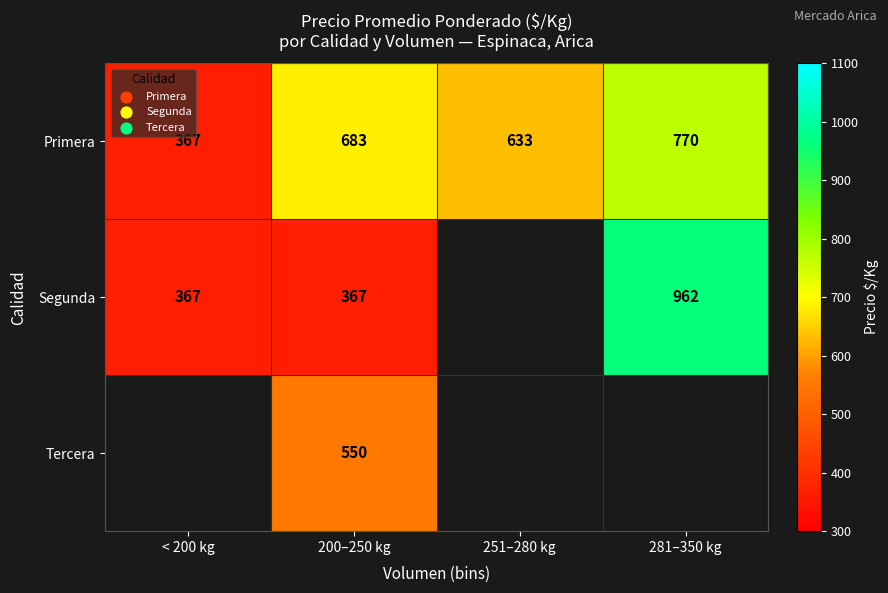

Count the Primera values in the range 633 to 770.

3